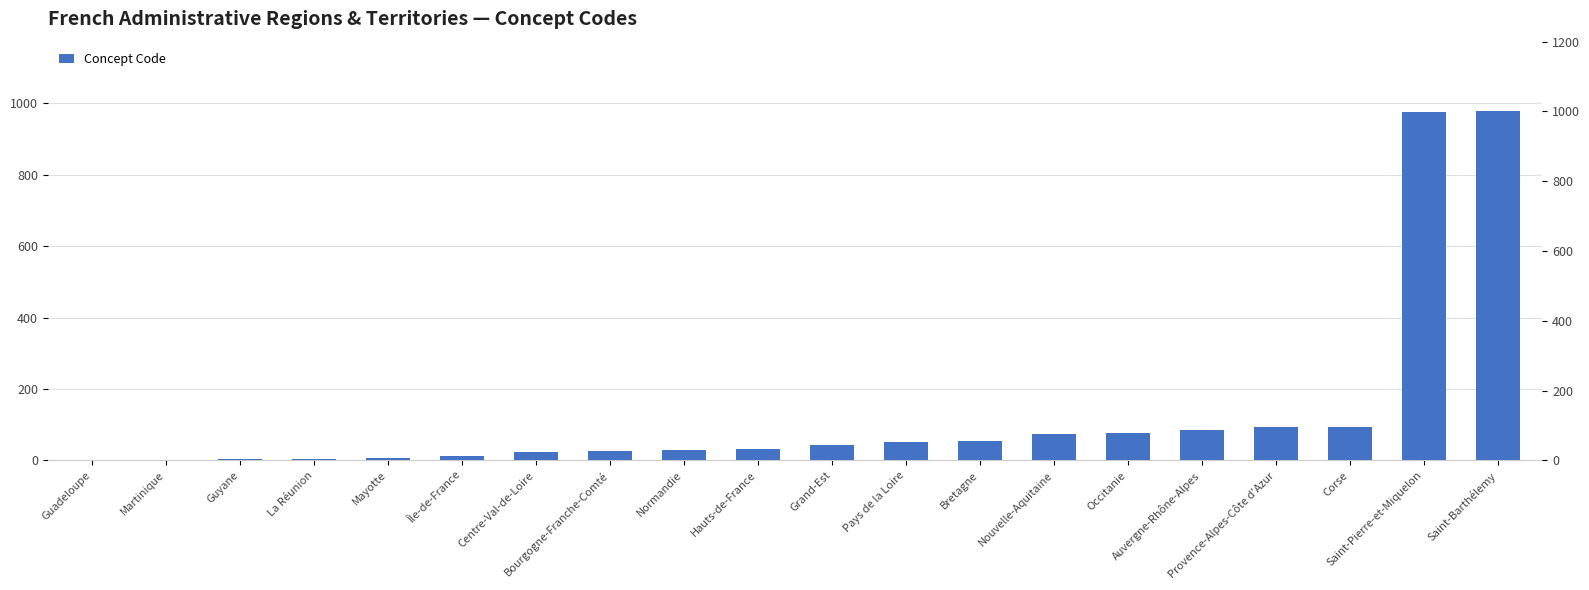

Between Bretagne and Martinique, which is larger?

Bretagne